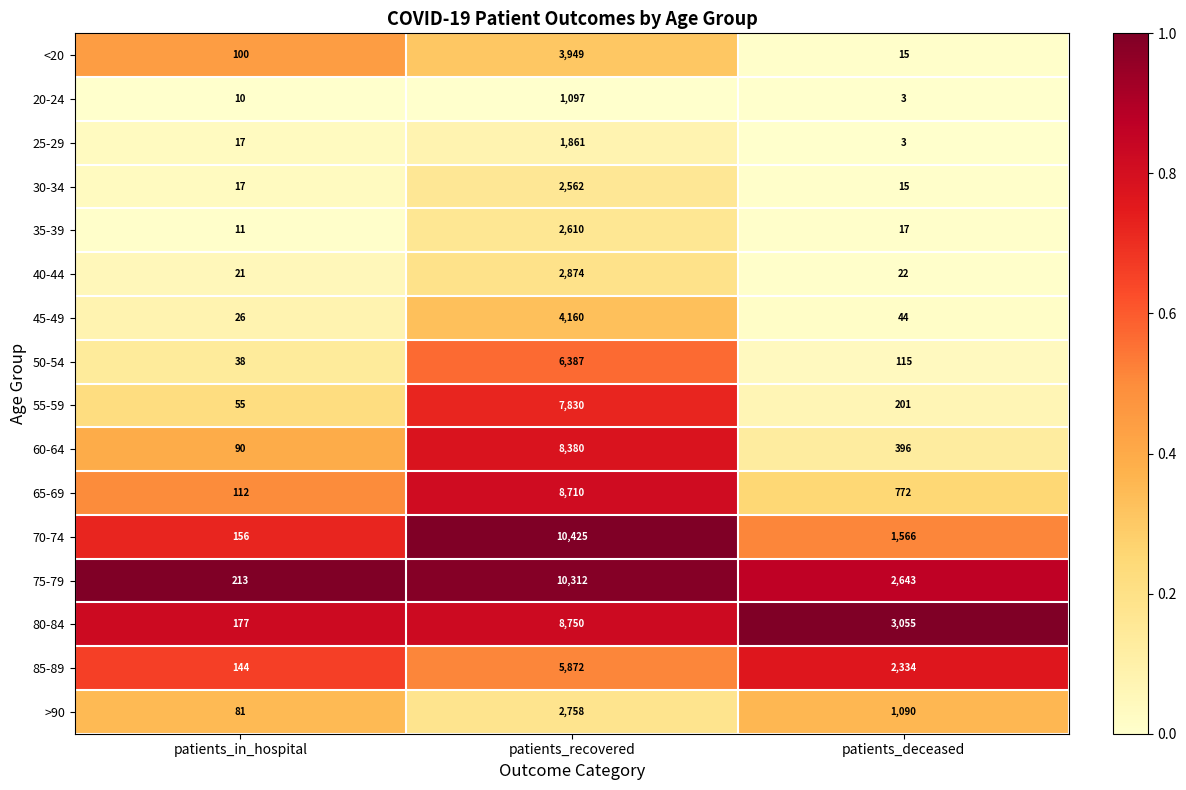

Which series changed the most between patients_in_hospital and patients_recovered?

70-74